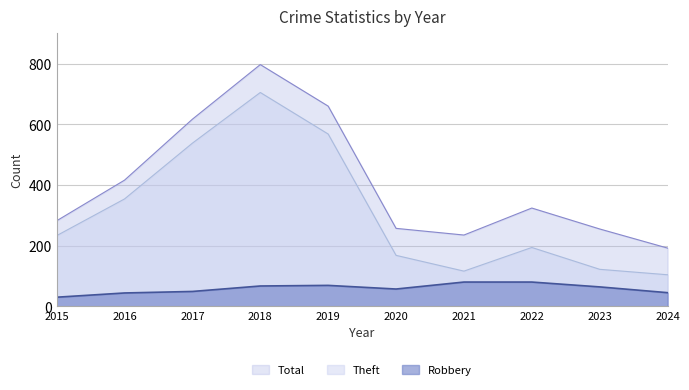

True or false: the data shows 75 at 2016.

False